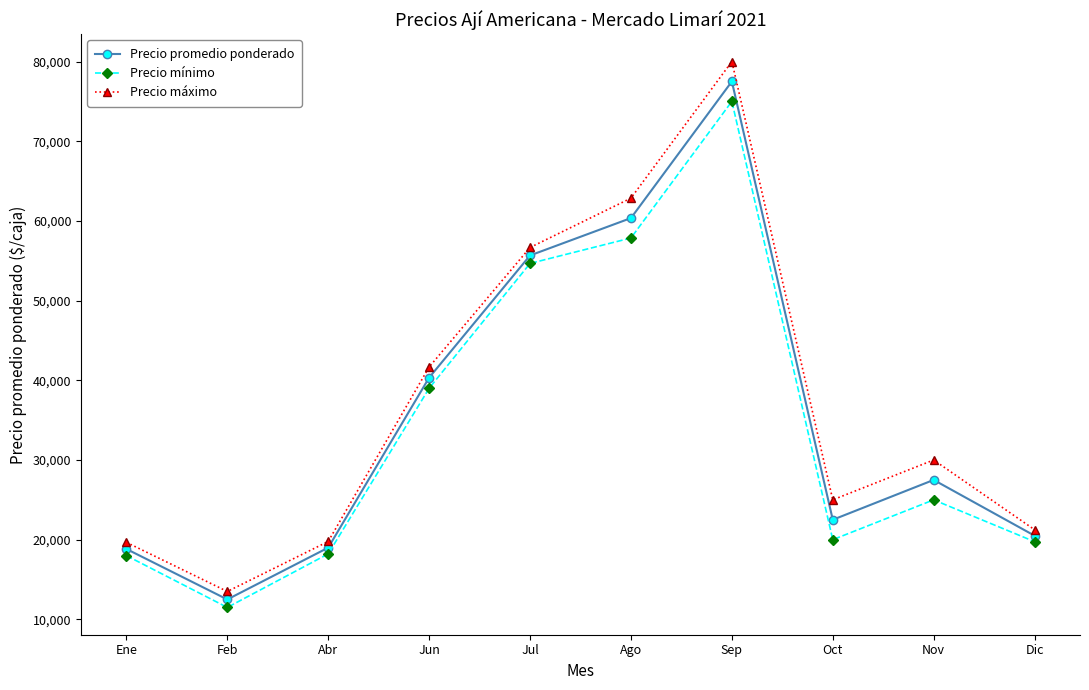

At Ene, list the series in order from largest to smallest.

Precio máximo, Precio promedio ponderado, Precio mínimo